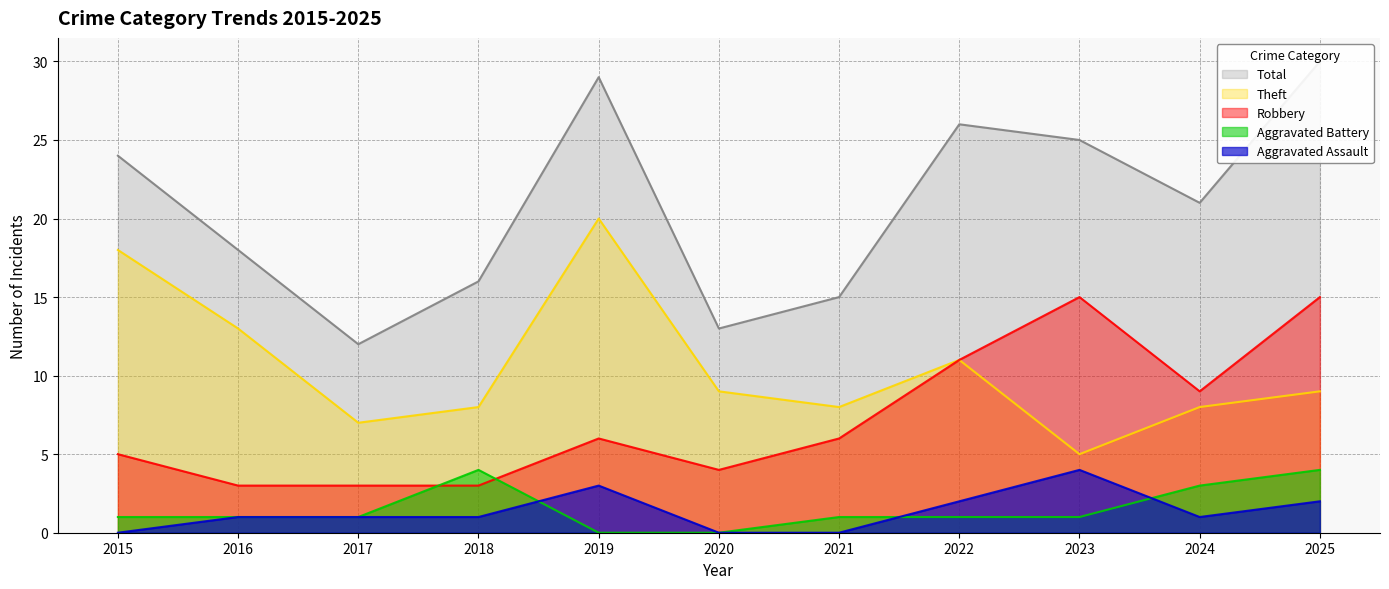

True or false: Aggravated Battery has a value of 1 at 2023.

True